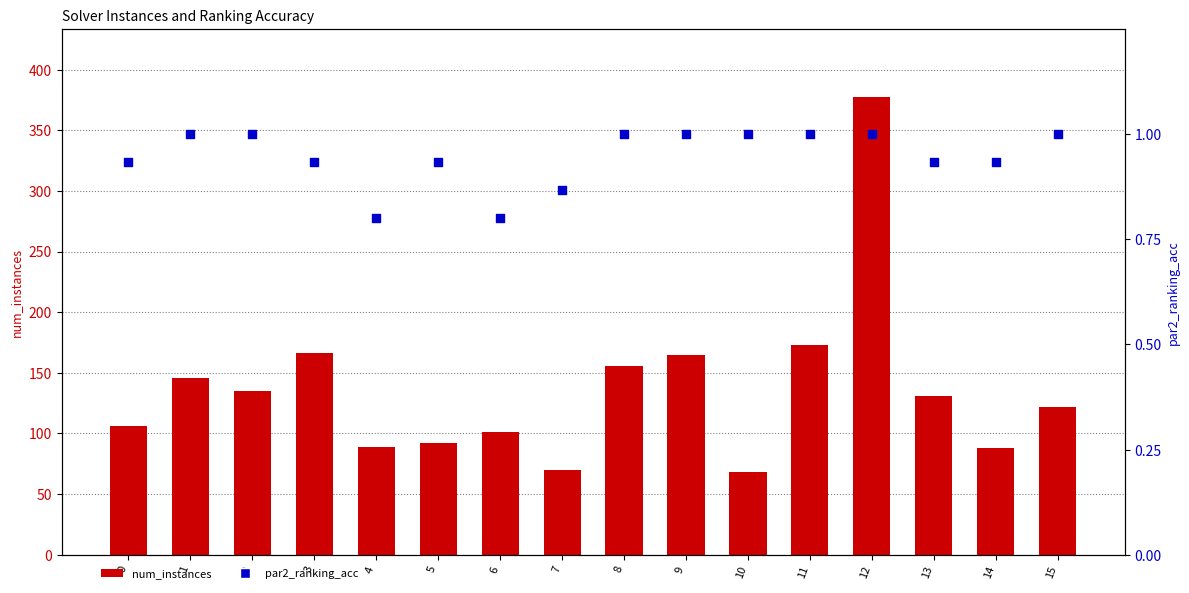

Which series has the widest spread of Y values?

num_instances